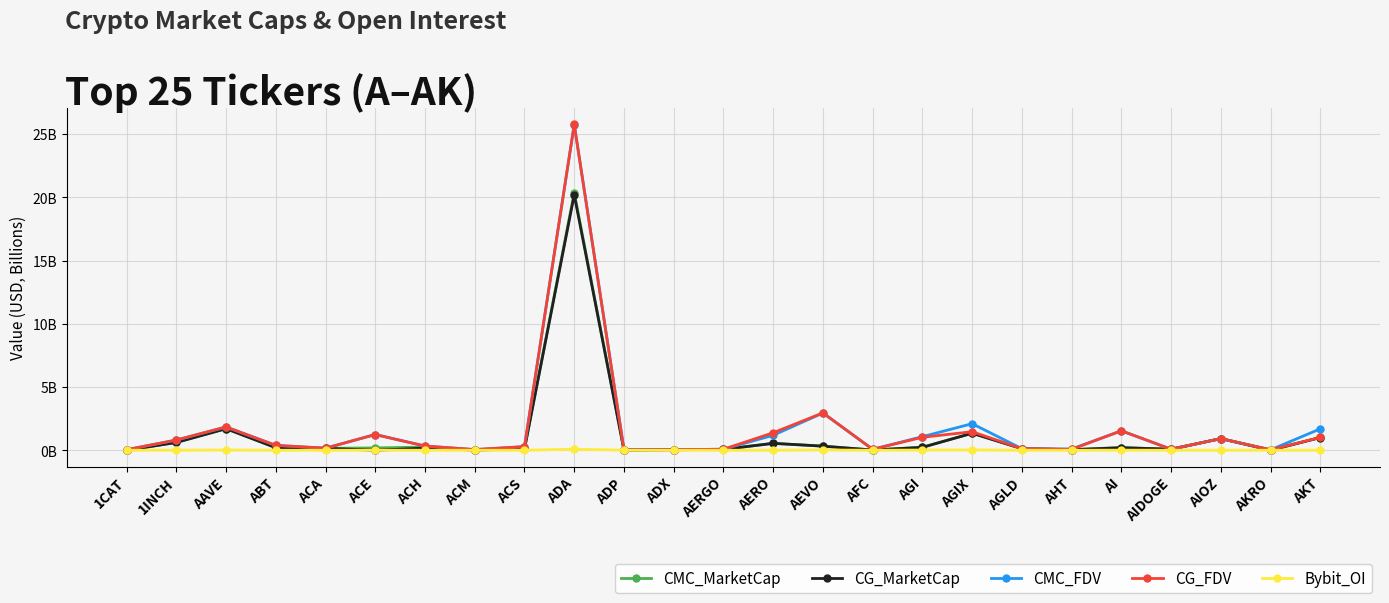

List the labels in order of Bybit_OI value, smallest first.

1CAT, ABT, ACA, ACM, ACS, ADP, ADX, AERO, AFC, AHT, AIOZ, AKT, AERGO, AGLD, ACH, AKRO, AIDOGE, ACE, 1INCH, AI, AGI, AAVE, AEVO, AGIX, ADA